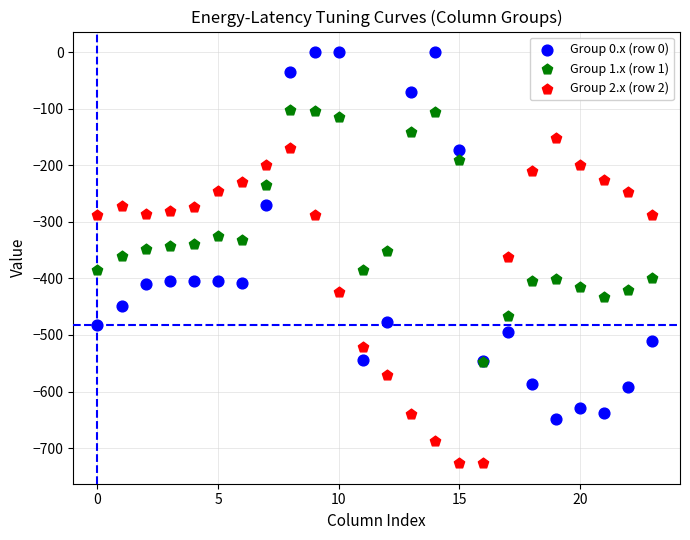

Which series has the largest Y range (max minus min)?

Group 0.x (row 0)